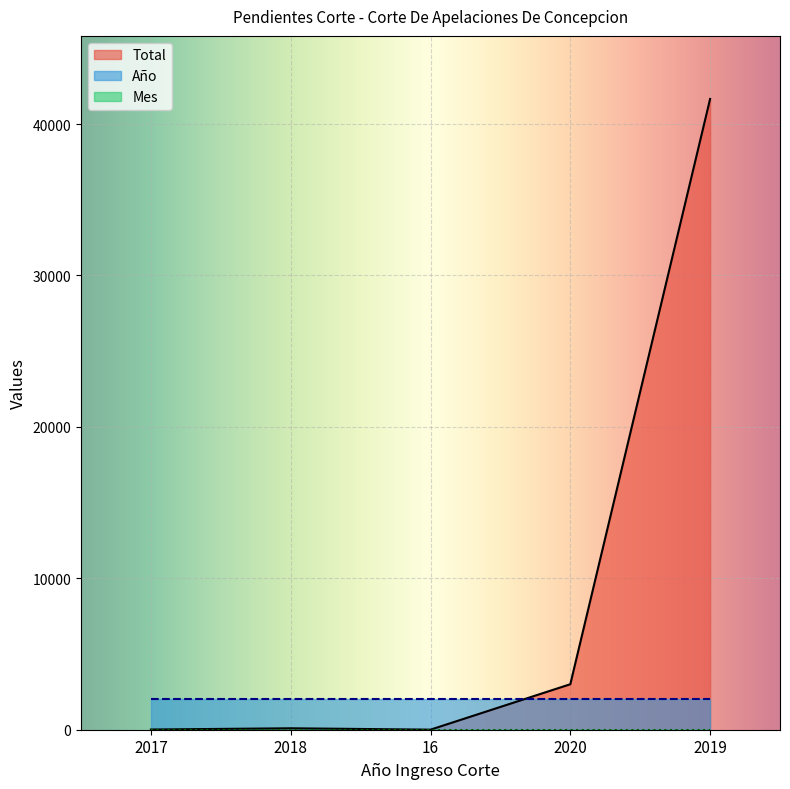

True or false: Año and Mes intersect in this chart.

False